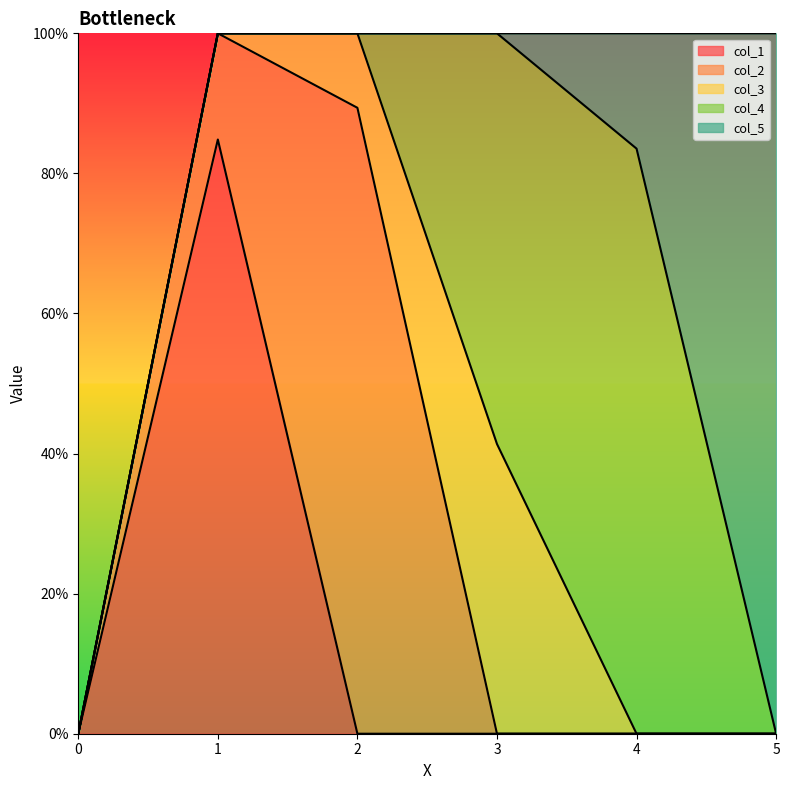

Where is the first local maximum for col_2?

2